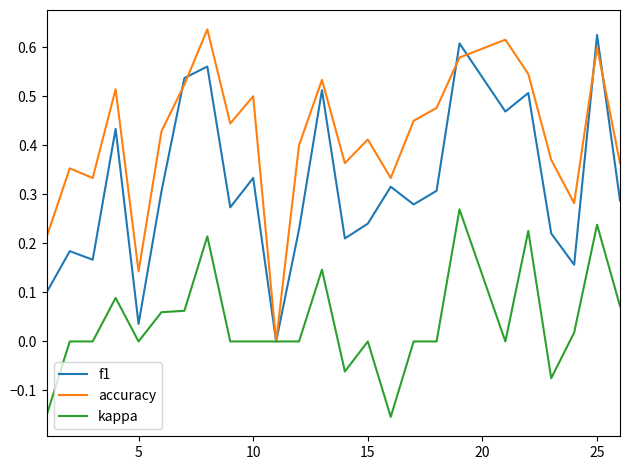

List the series in order of their overall mean, highest first.

accuracy, f1, kappa